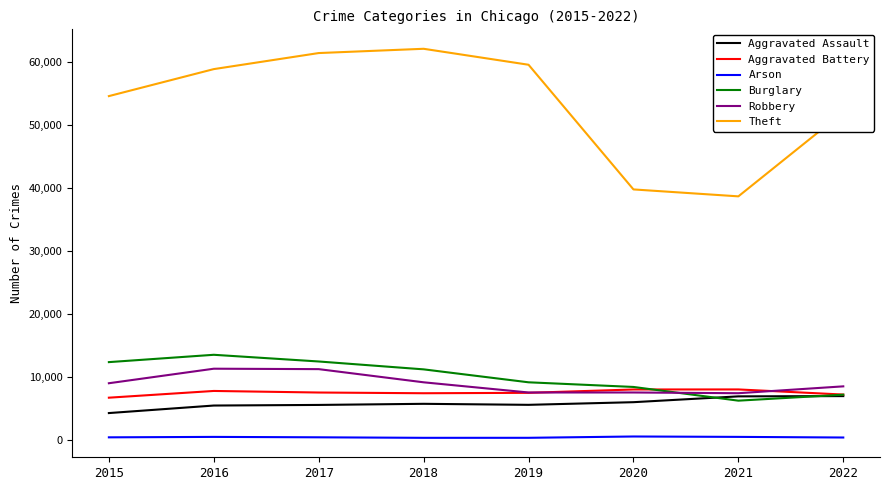

True or false: Aggravated Battery and Arson cross at least once.

False